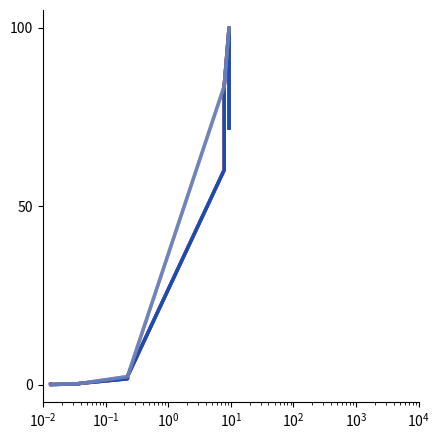

Is this an area chart (filled region under the line)?

No